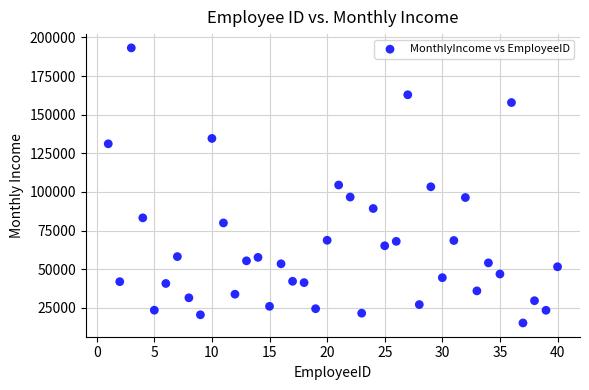

What is the range of X values (max minus min)?

39